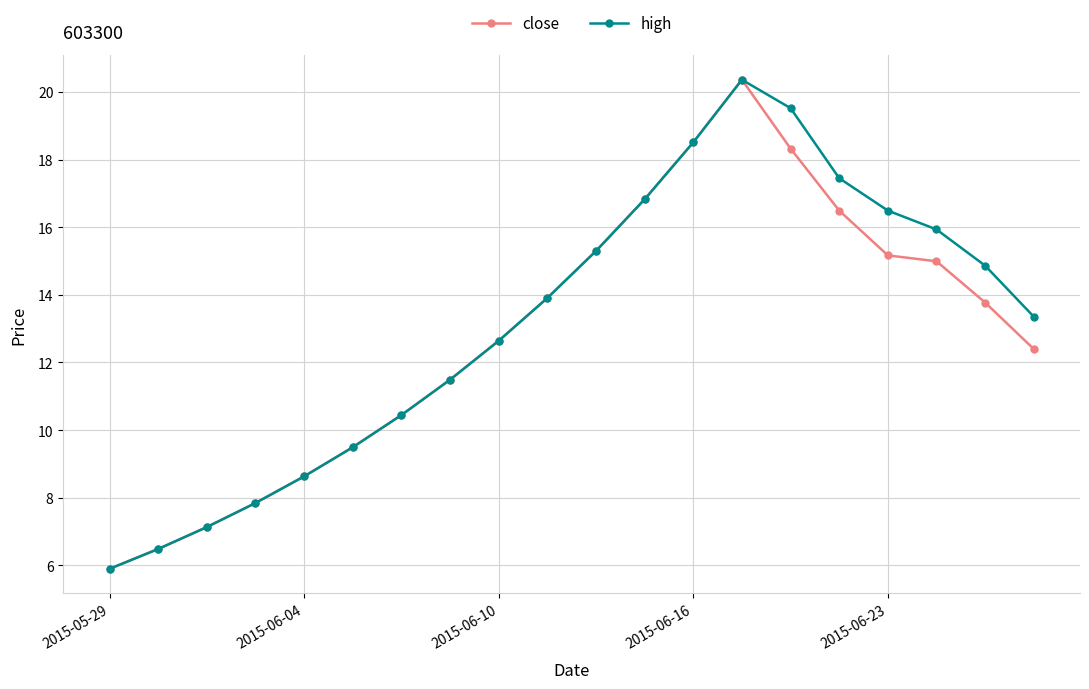

Is this an area chart (filled region under the line)?

No